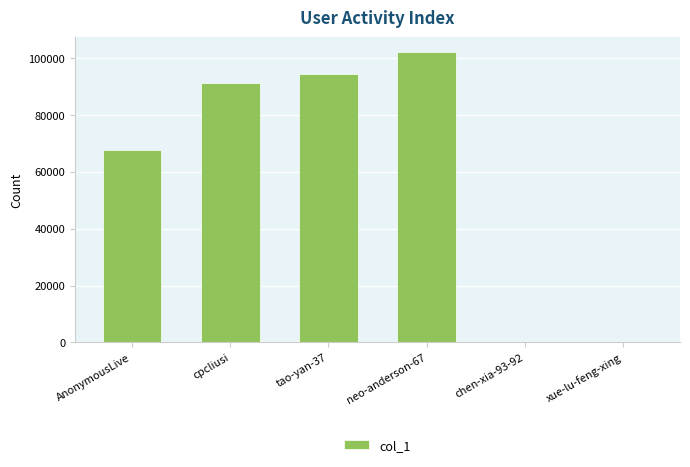

What is the sum of all values?

355626